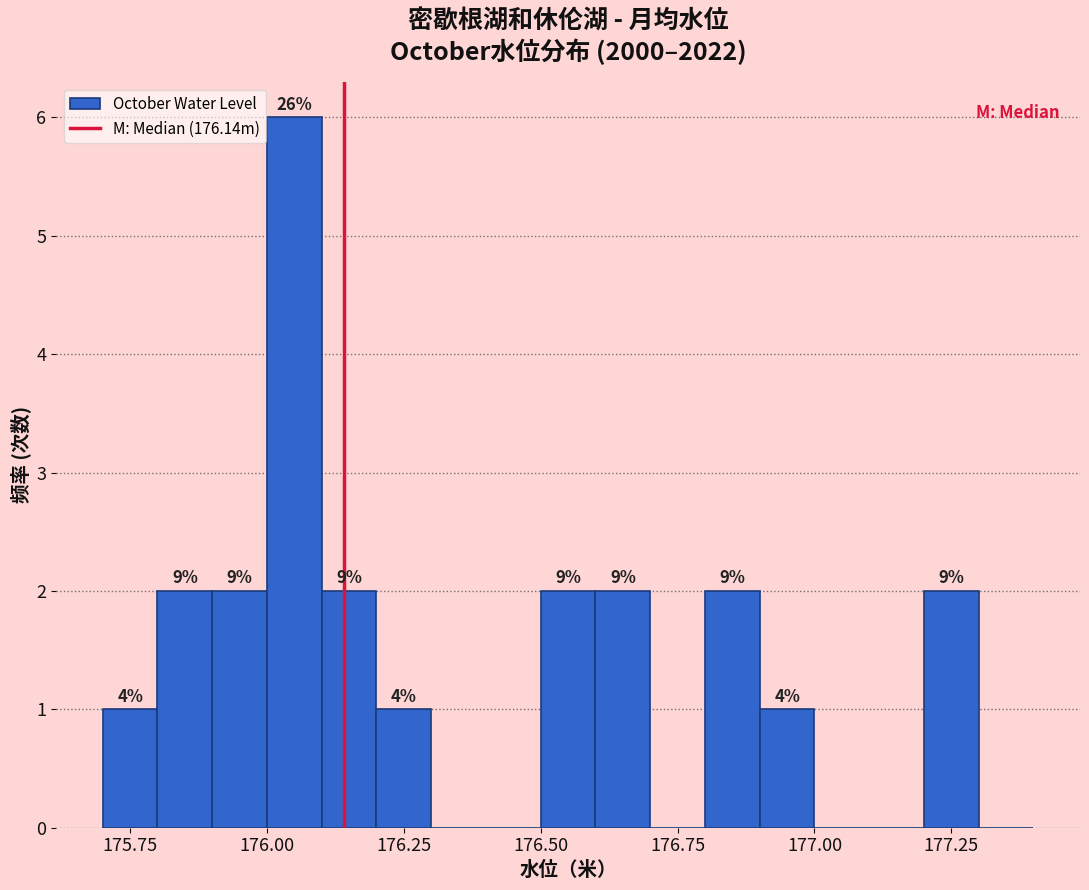

Around what value on the x-axis is the tallest bar? Give the approximate position of its centre, as read against the axis.

176.05